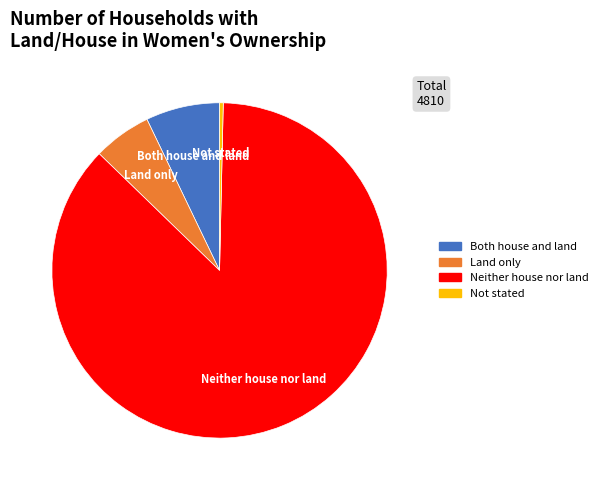

Between Not stated and Neither house nor land, which is larger?

Neither house nor land